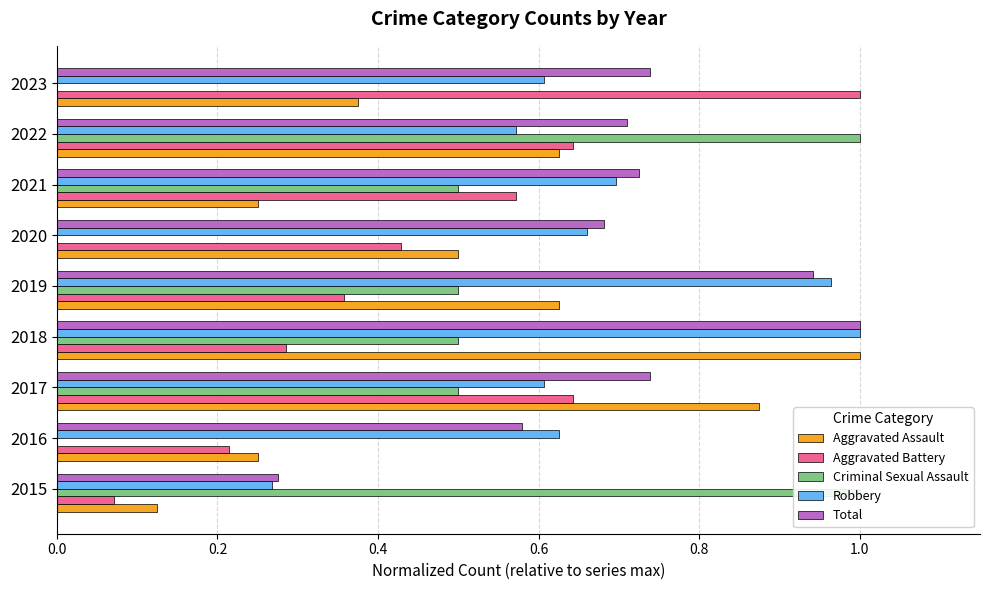

Does the chart contain stacked bars?

No